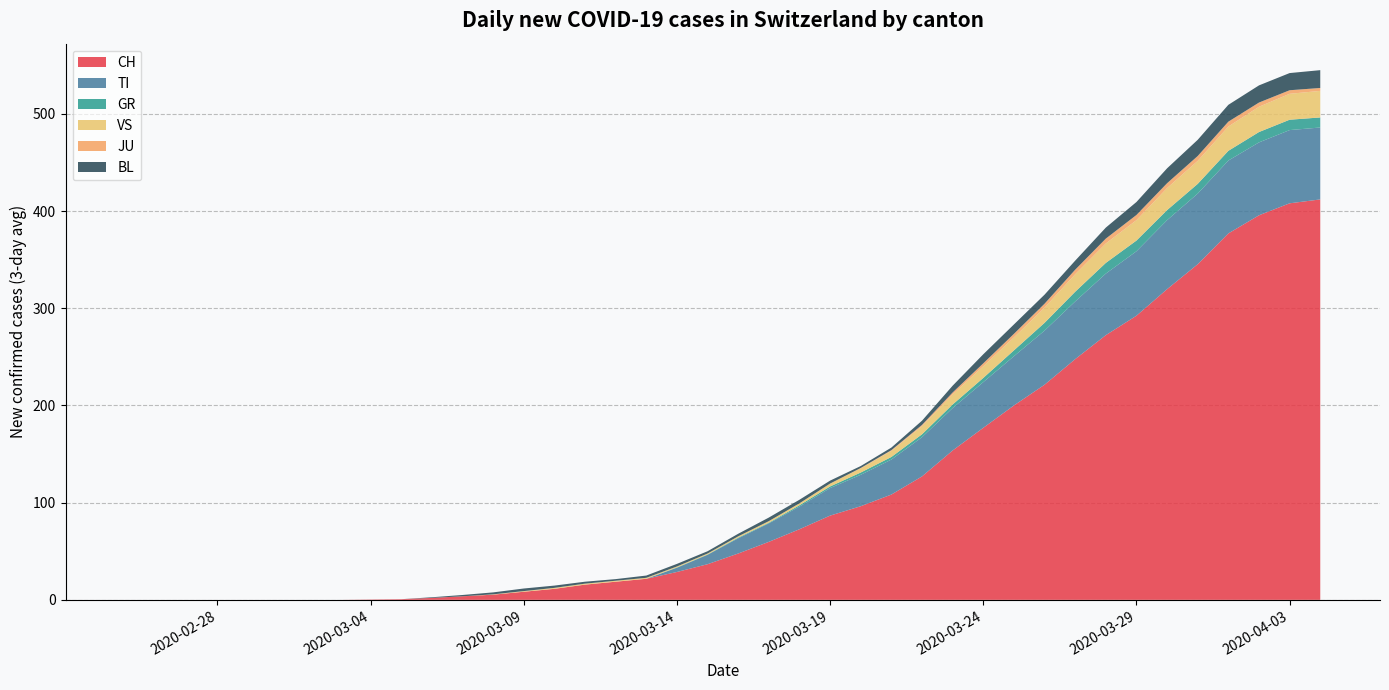

True or false: JU and GR intersect in this chart.

False